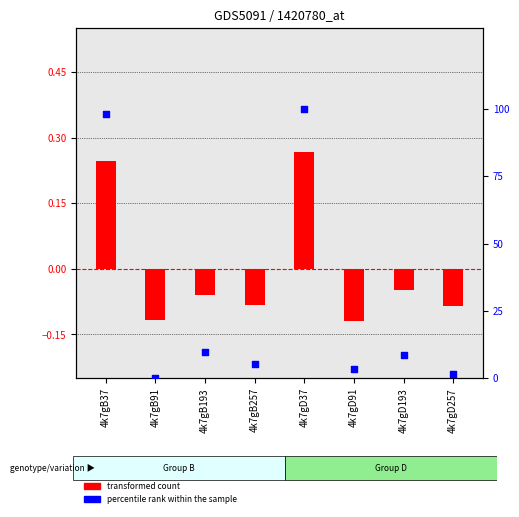

Which series has the largest total across all categories?

percentile rank within the sample